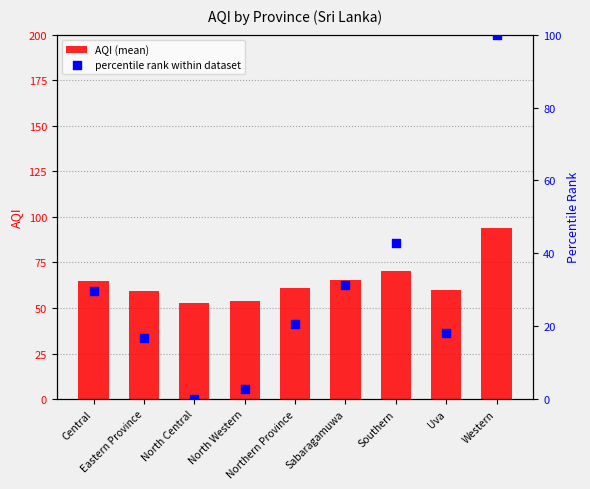

What are all the series names shown in the legend?

AQI (mean), percentile rank within dataset